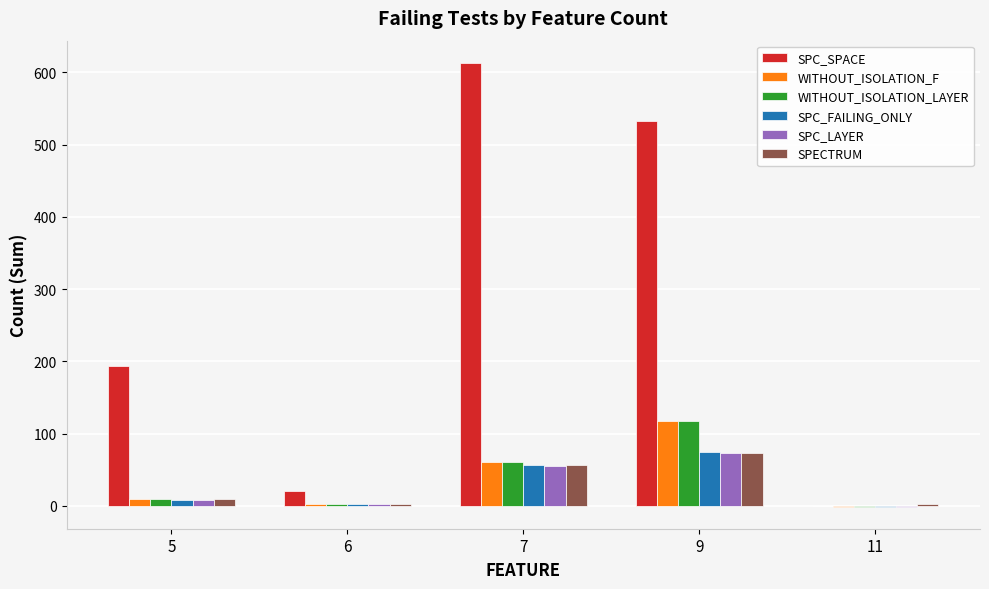

How many data points does each series have?

5